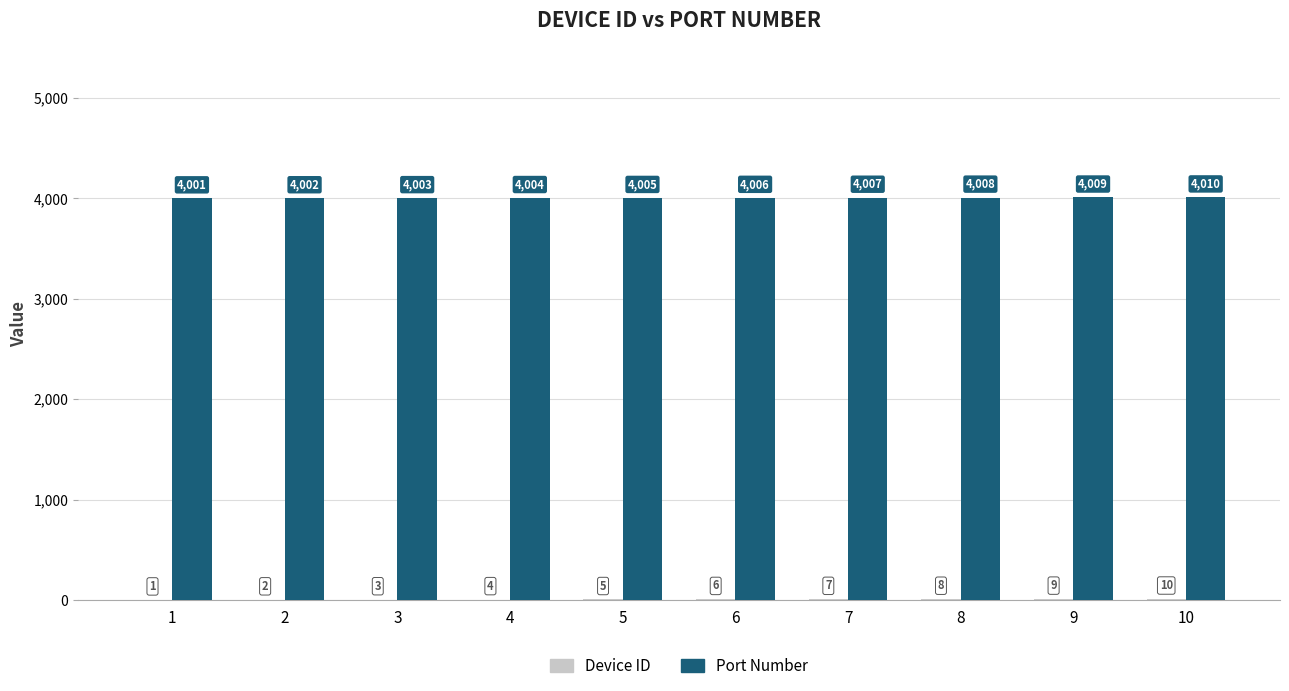

Which category has the highest value across all series?

10